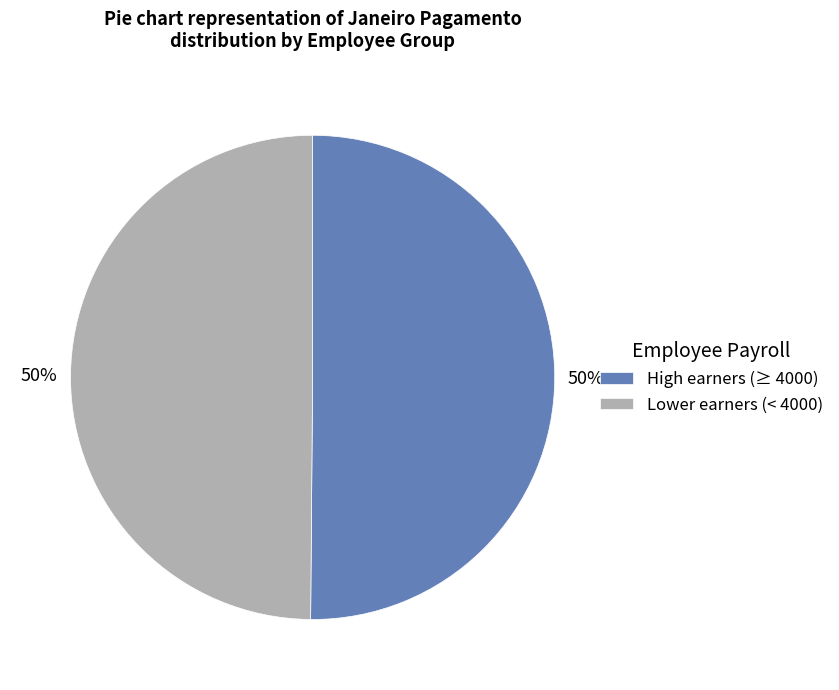

Approximately how many times larger is the value at High earners (≥ 4000) compared to Lower earners (< 4000)?

1.0